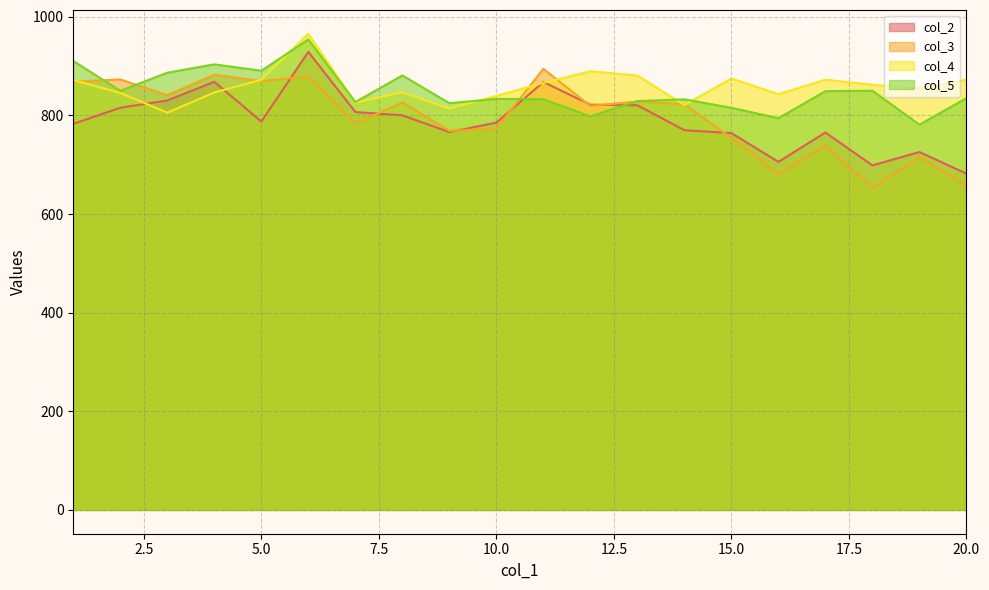

The col_2 series shows 820.5 at 13. True or false?

True